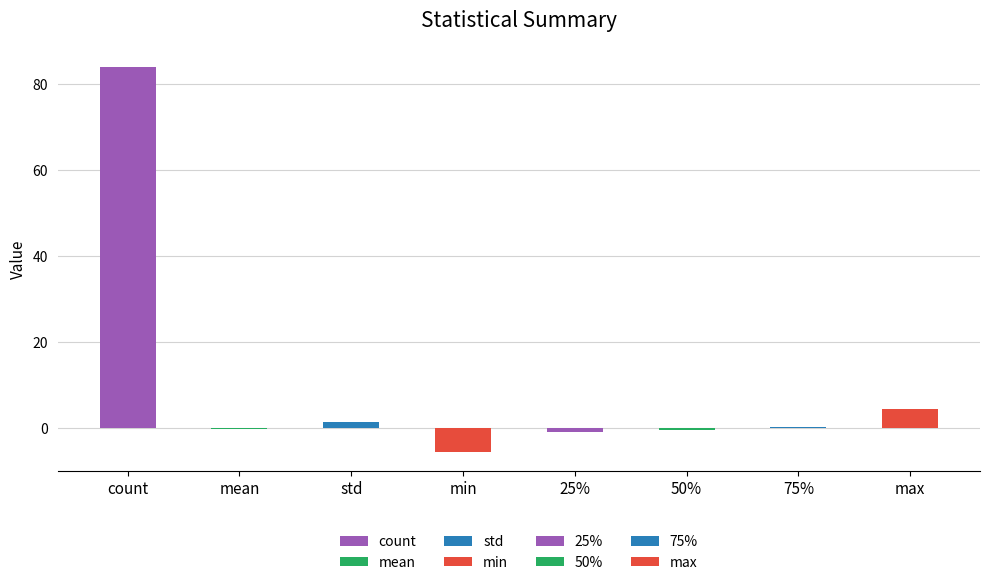

How many bars are there in total?

8